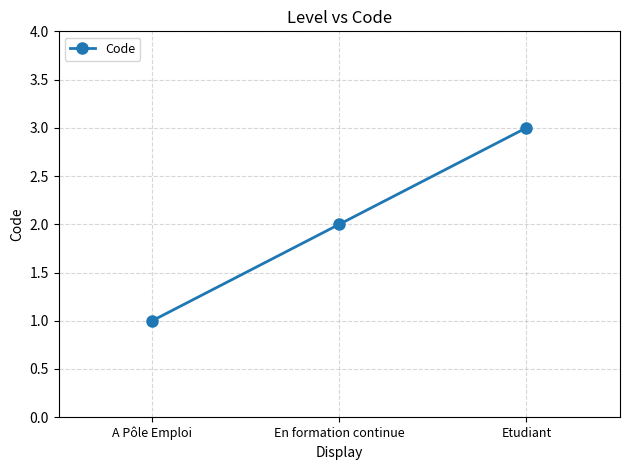

Reading right to left, list all the values displayed in this chart.

Etudiant=3	En formation continue=2	A Pôle Emploi=1